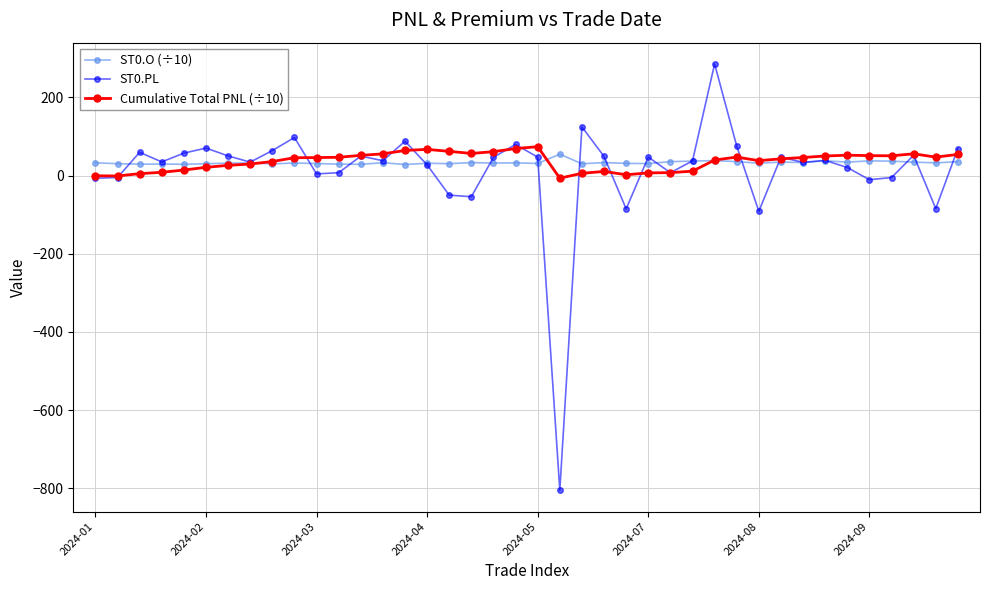

What is the smallest value displayed?

-805.0